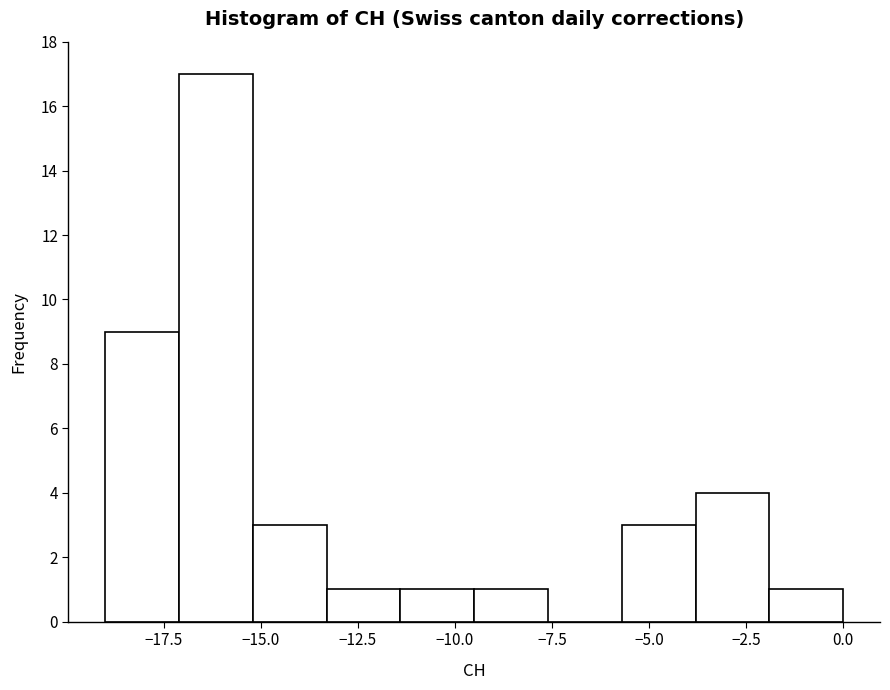

Around what value on the x-axis is the tallest bar? Give the approximate position of its centre, as read against the axis.

-16.0